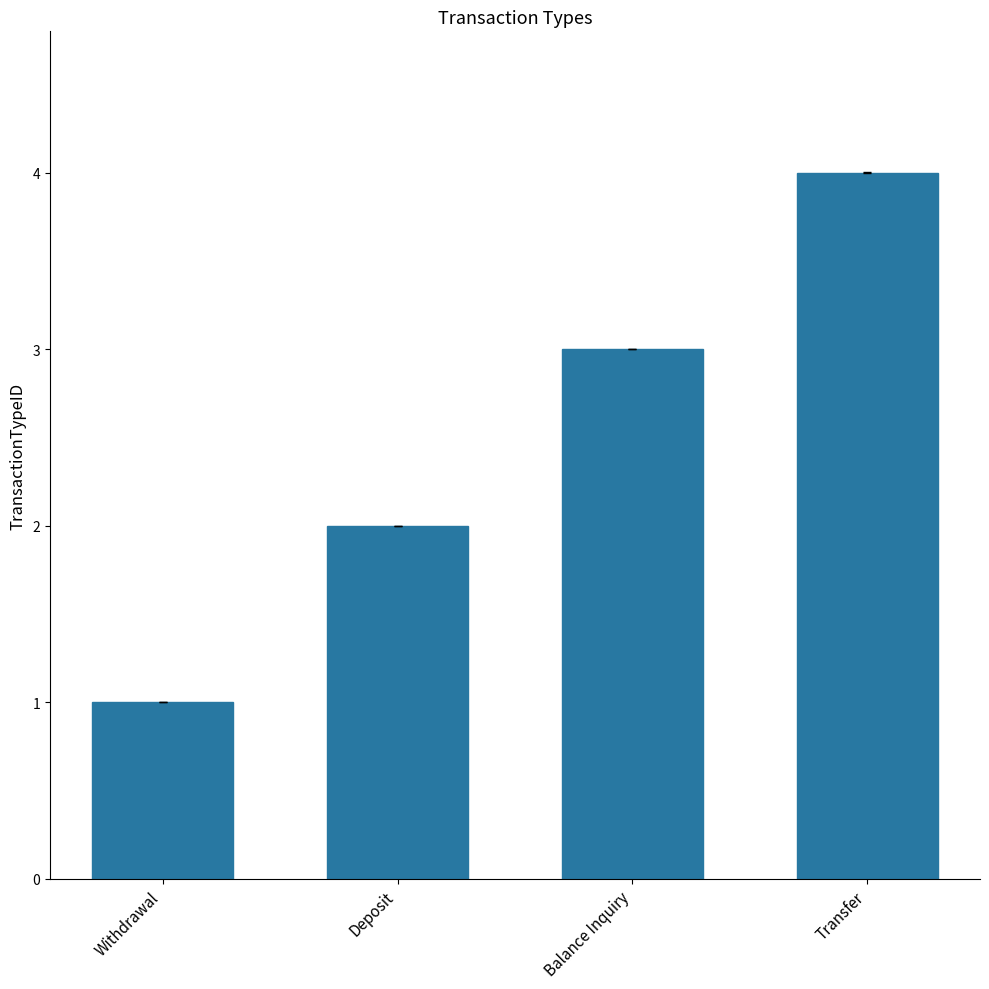

What is the label of the 4th bar from the right?

Withdrawal